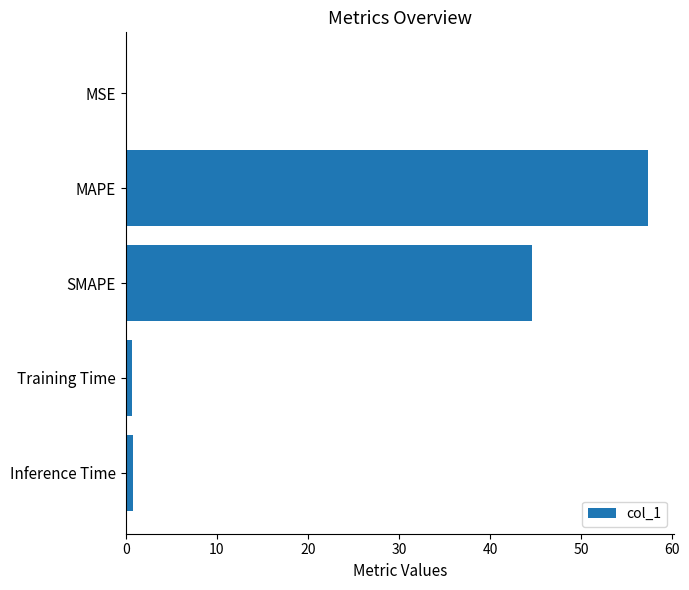

What is the ratio of the value at SMAPE to the value at MAPE?

0.8